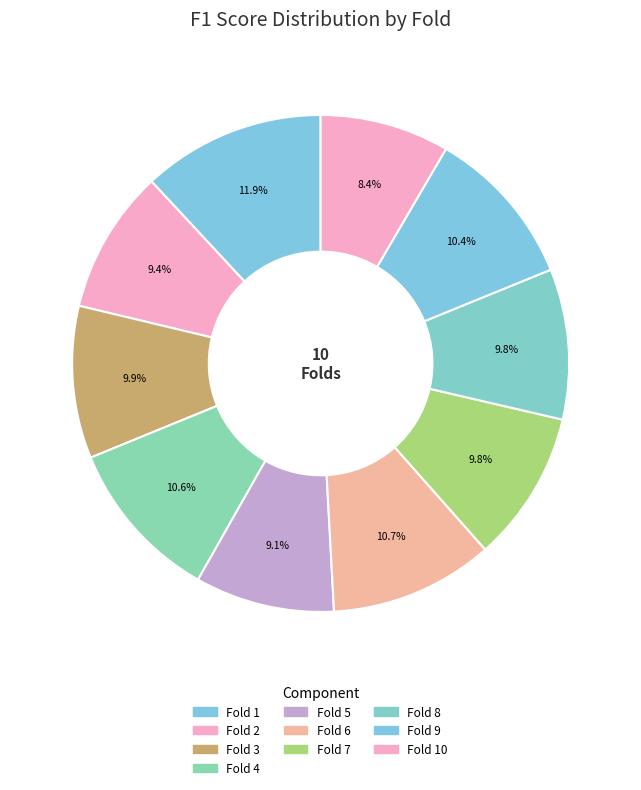

Count the number of slices in the pie.

10